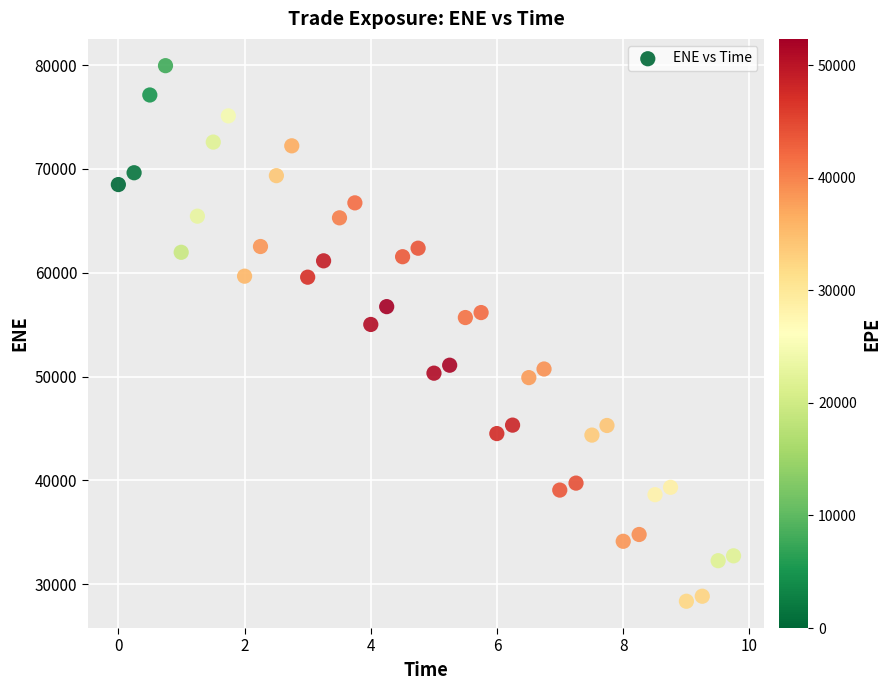

What Y value in the scatter plot is closest to 54154?

55020.7